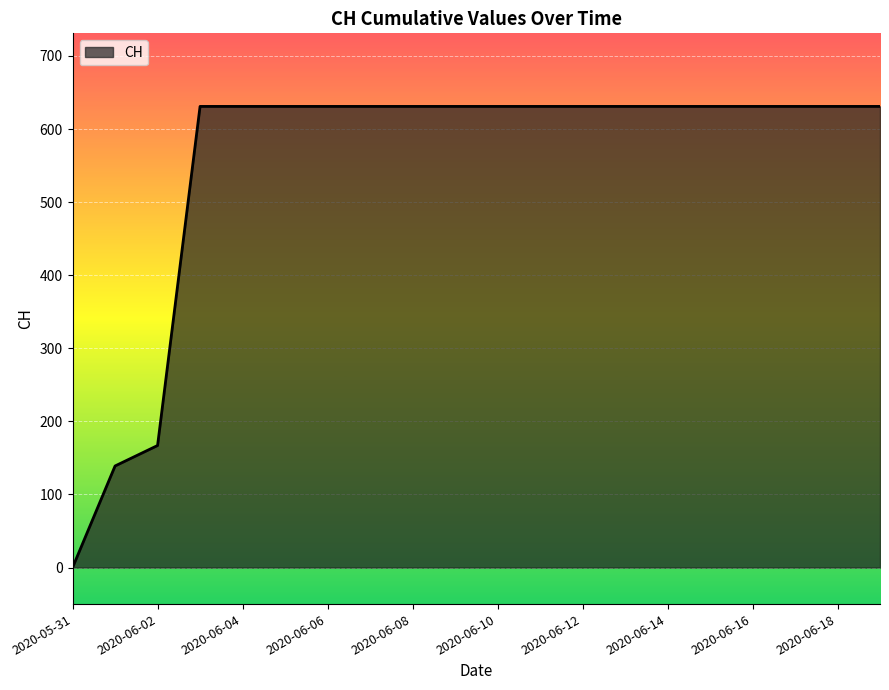

What is the maximum value shown in the chart?

631